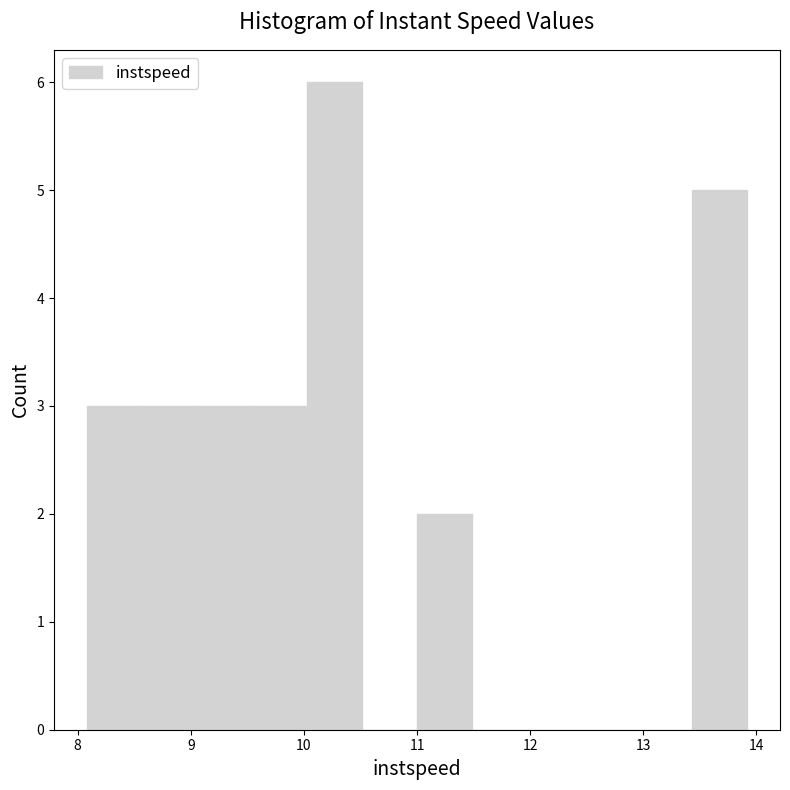

Reading left to right, list every bar in this chart as the range it spans on the x-axis followed by its height. Neither the bar edges nor the heights are printed on the chart, so give them approximately, as read against the axes.

8.1 to 8.6: 3
8.6 to 9.1: 3
9.1 to 9.5: 3
9.5 to 10.0: 3
10.0 to 10.5: 6
10.5 to 11.0: 0
11.0 to 11.5: 2
11.5 to 12.0: 0
12.0 to 12.5: 0
12.5 to 12.9: 0
12.9 to 13.4: 0
13.4 to 13.9: 5